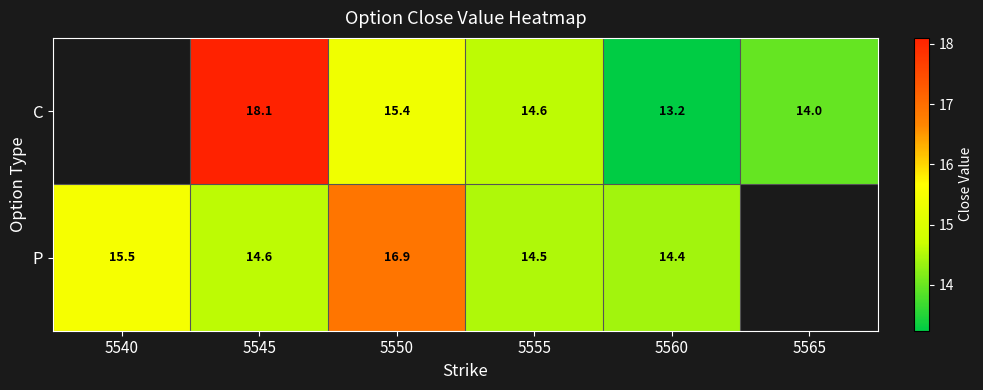

Is it true that C equals 8.0 at 5565?

False